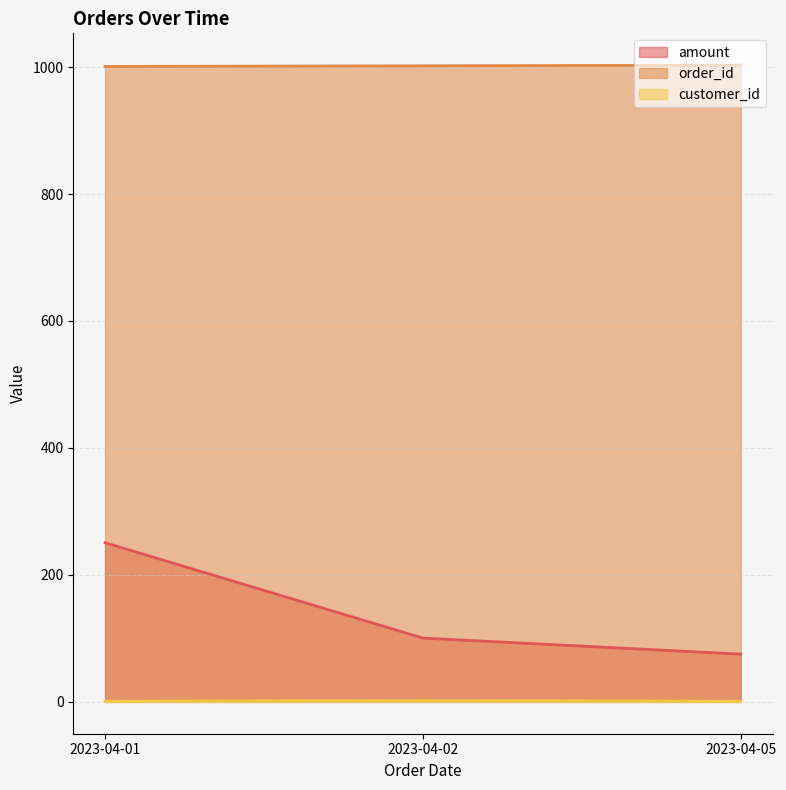

Reading left to right, transcribe all the data shown in this chart.

amount: 250.8	100.5	75.2
order_id: 1001.0	1002.0	1003.0
customer_id: 1.0	2.0	1.0